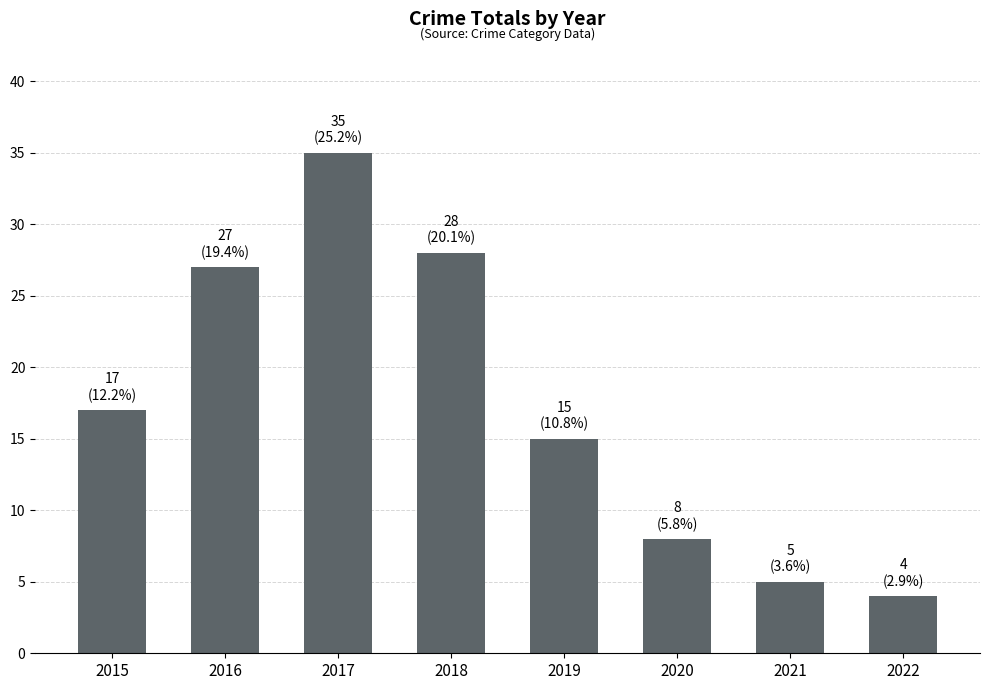

What is the sum of all values?

139